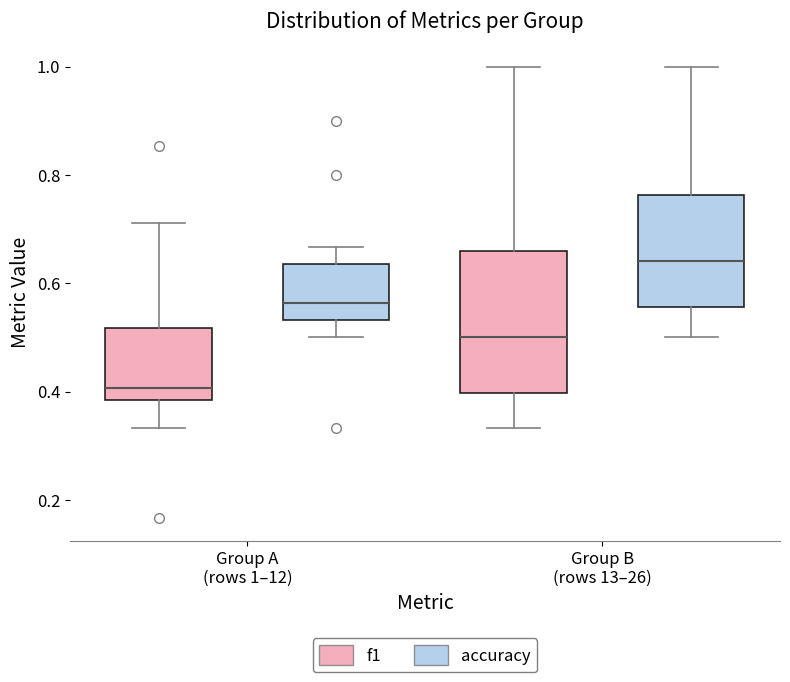

Reading left to right, read every box against the y-axis: the position of its median line, the range the box covers, and the ends of its whiskers. The values are not printed on the chart, so give them approximately, as read against the axis.

Group A (rows 1–12) (f1): median 0.40, box 0.38 to 0.52, whiskers 0.34 to 0.72
Group A (rows 1–12) (accuracy): median 0.56, box 0.54 to 0.64, whiskers 0.50 to 0.66
Group B (rows 13–26) (f1): median 0.50, box 0.40 to 0.66, whiskers 0.34 to 1.00
Group B (rows 13–26) (accuracy): median 0.64, box 0.56 to 0.76, whiskers 0.50 to 1.00